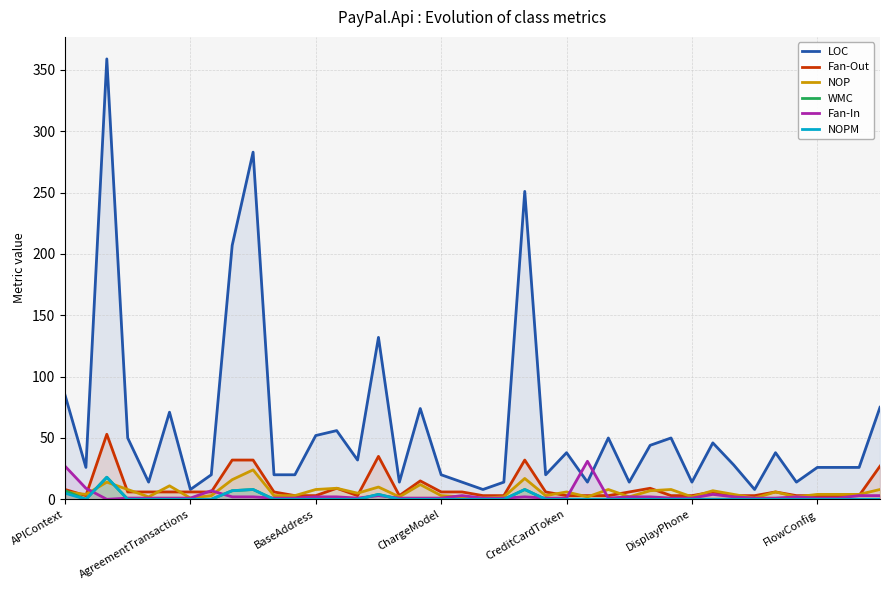

What is the highest value of the WMC series?

18